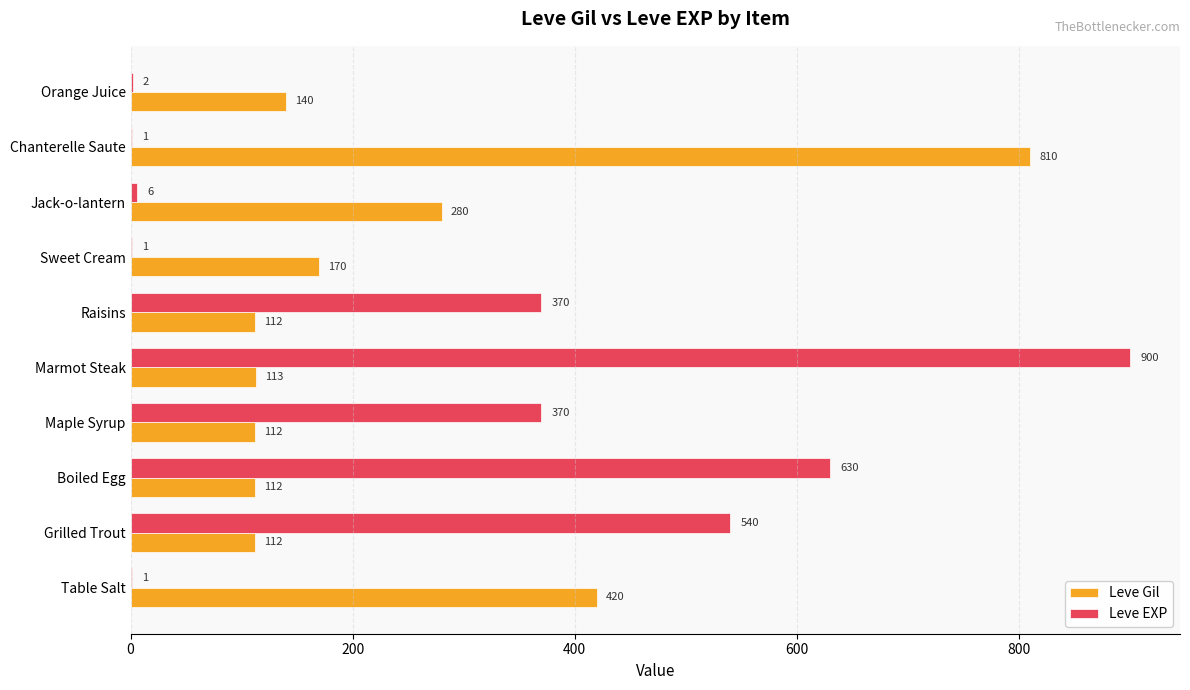

Is it true that Leve EXP equals 370 at Raisins?

True